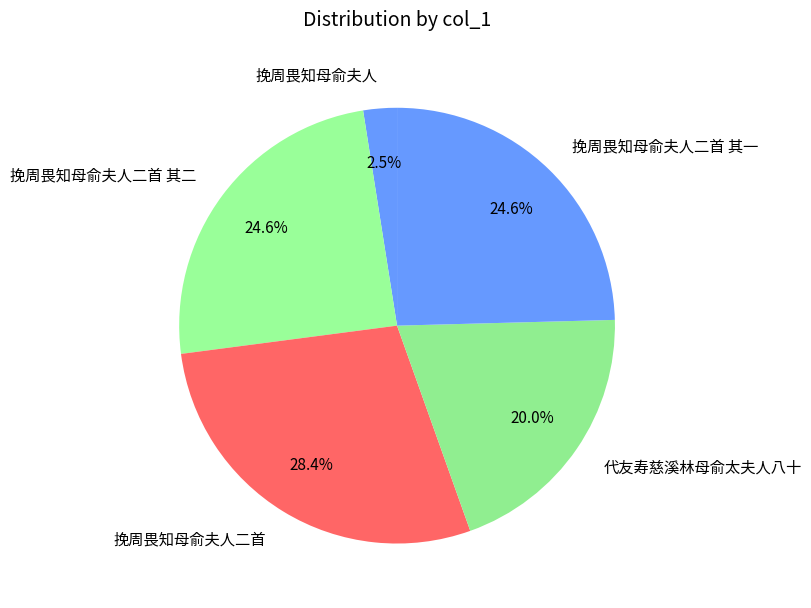

How many slices are in this pie chart?

5